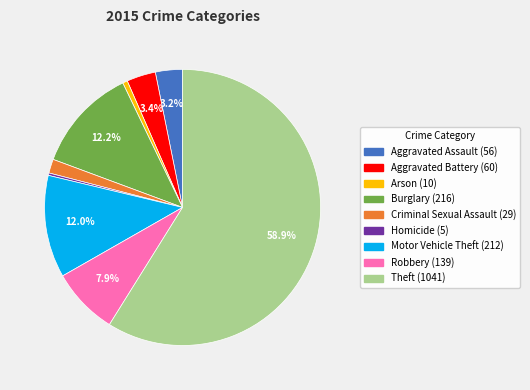

To the nearest percent, what percentage of the pie is Arson?

1%